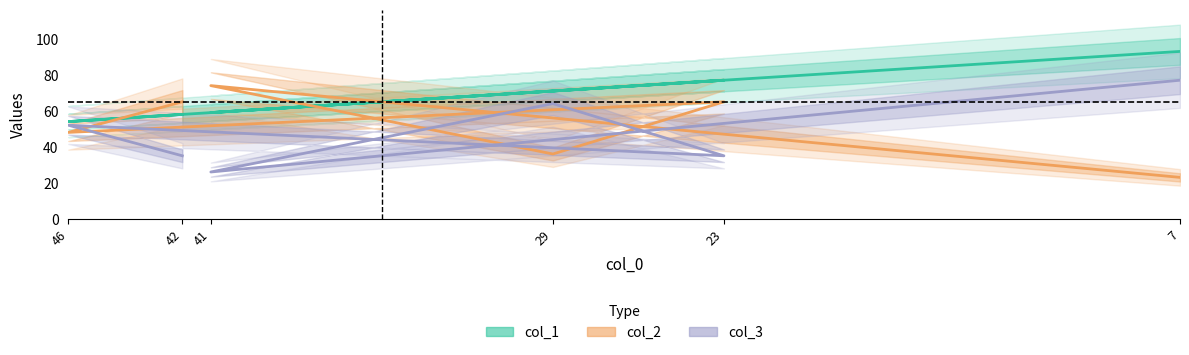

Which series has the largest total across all categories?

col_1